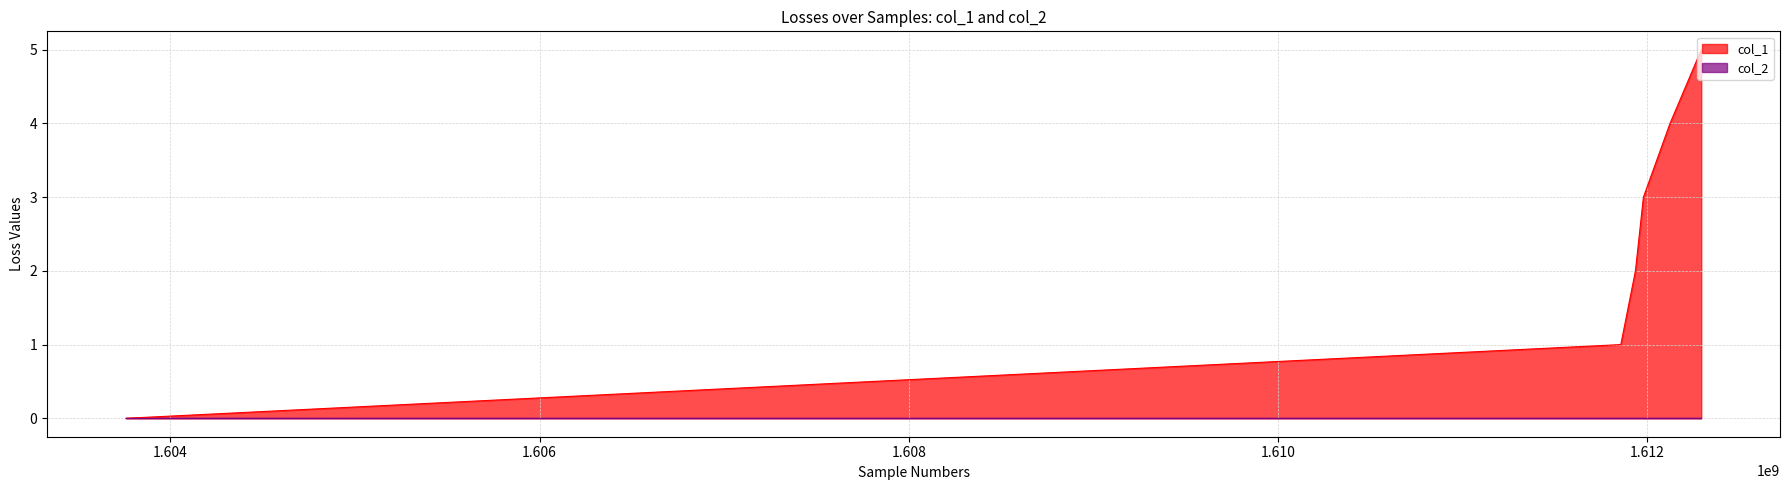

What is the sum of the values at 1603758685 and 1612123299?

4